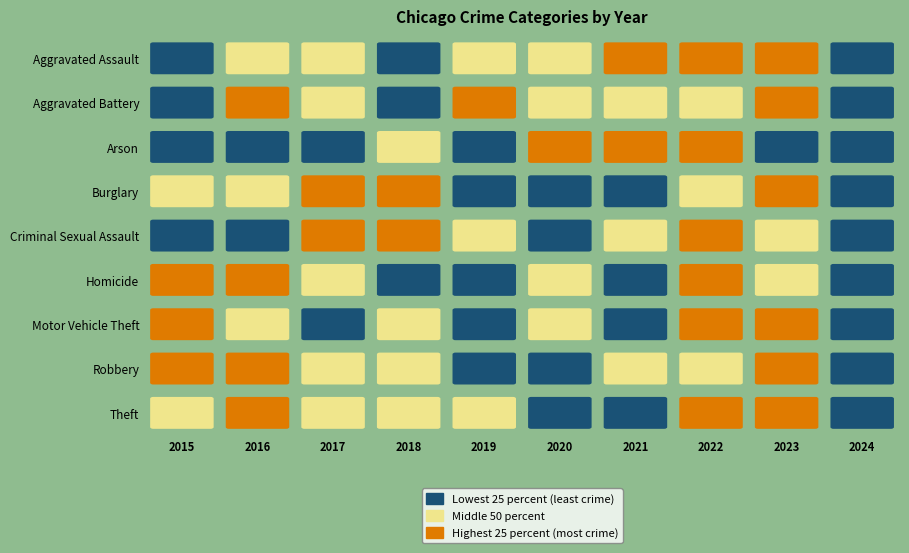

Reading left to right, extract all data points from this chart.

Aggravated Assault: 2015=54	2016=66	2017=72	2018=43	2019=65	2020=56	2021=86	2022=78	2023=110	2024=29
Aggravated Battery: 2015=64	2016=93	2017=83	2018=70	2019=88	2020=82	2021=75	2022=71	2023=102	2024=37
Arson: 2015=2	2016=2	2017=1	2018=3	2019=2	2020=4	2021=8	2022=4	2023=2	2024=1
Burglary: 2015=121	2016=139	2017=162	2018=176	2019=110	2020=110	2021=95	2022=132	2023=161	2024=51
Criminal Sexual Assault: 2015=28	2016=28	2017=44	2018=43	2019=36	2020=27	2021=36	2022=43	2023=38	2024=18
Homicide: 2015=13	2016=8	2017=5	2018=2	2019=0	2020=6	2021=2	2022=10	2023=3	2024=0
Motor Vehicle Theft: 2015=152	2016=110	2017=104	2018=127	2019=84	2020=109	2021=96	2022=219	2023=364	2024=104
Robbery: 2015=117	2016=144	2017=105	2018=107	2019=75	2020=102	2021=105	2022=108	2023=114	2024=37
Theft: 2015=874	2016=999	2017=979	2018=977	2019=914	2020=782	2021=791	2022=1235	2023=1368	2024=445